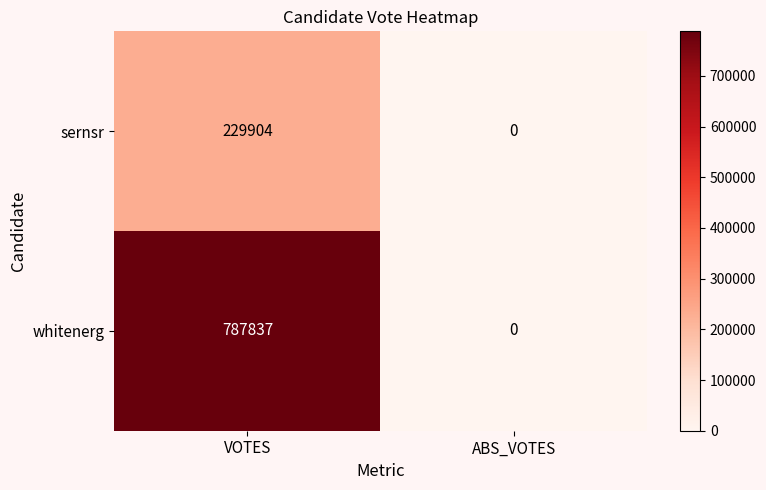

Reading left to right, what are all the values shown in this chart?

sernsr: 229904	0
whitenerg: 787837	0